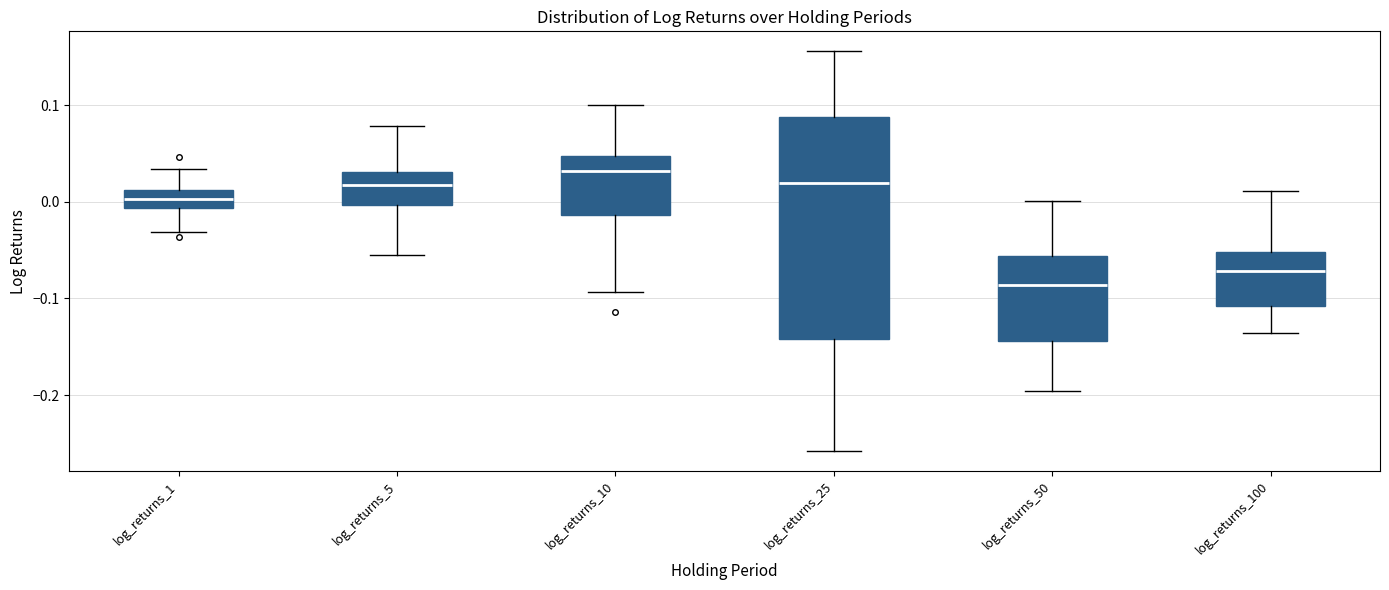

Reading left to right, transcribe this box plot: for each box, give where its median line is, the range the box spans, and where its two whiskers end, as read against the y-axis. The values are not printed on the chart, so give them approximately, as read against the axis.

log_returns_1: median 0.00, box -0.01 to 0.01, whiskers -0.03 to 0.03
log_returns_5: median 0.02, box 0.00 to 0.03, whiskers -0.05 to 0.08
log_returns_10: median 0.03, box -0.01 to 0.05, whiskers -0.09 to 0.10
log_returns_25: median 0.02, box -0.14 to 0.09, whiskers -0.26 to 0.16
log_returns_50: median -0.09, box -0.14 to -0.06, whiskers -0.20 to 0.00
log_returns_100: median -0.07, box -0.11 to -0.05, whiskers -0.14 to 0.01